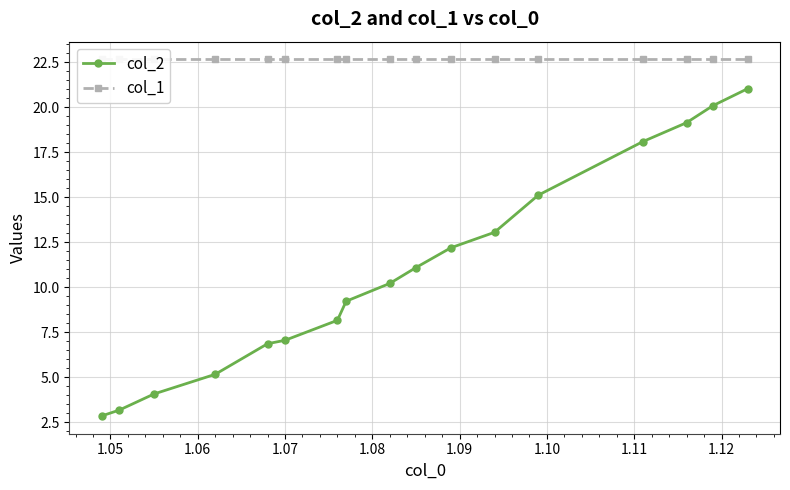

What is the maximum value for col_2?

21.0